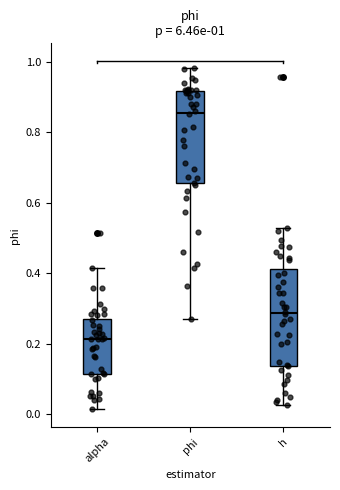

Which box's median line is the lowest?

alpha